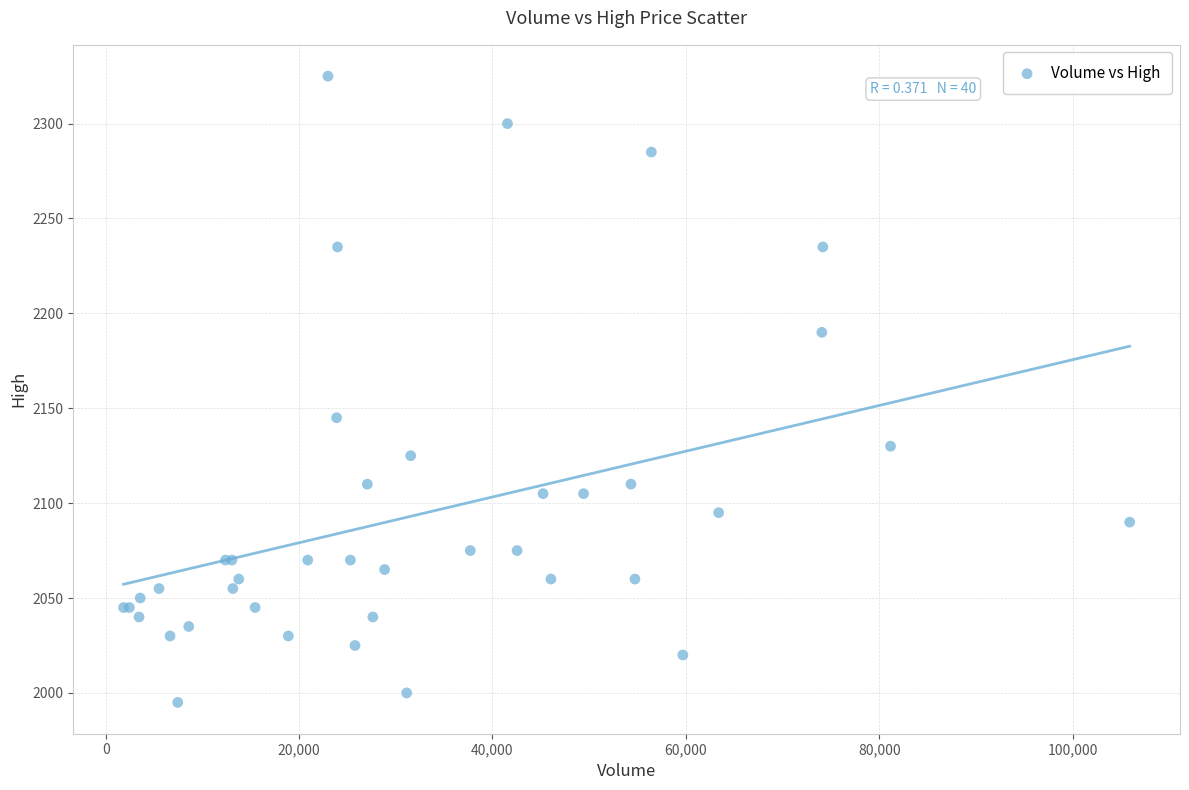

What Y value in the scatter plot is closest to 2160?

2145